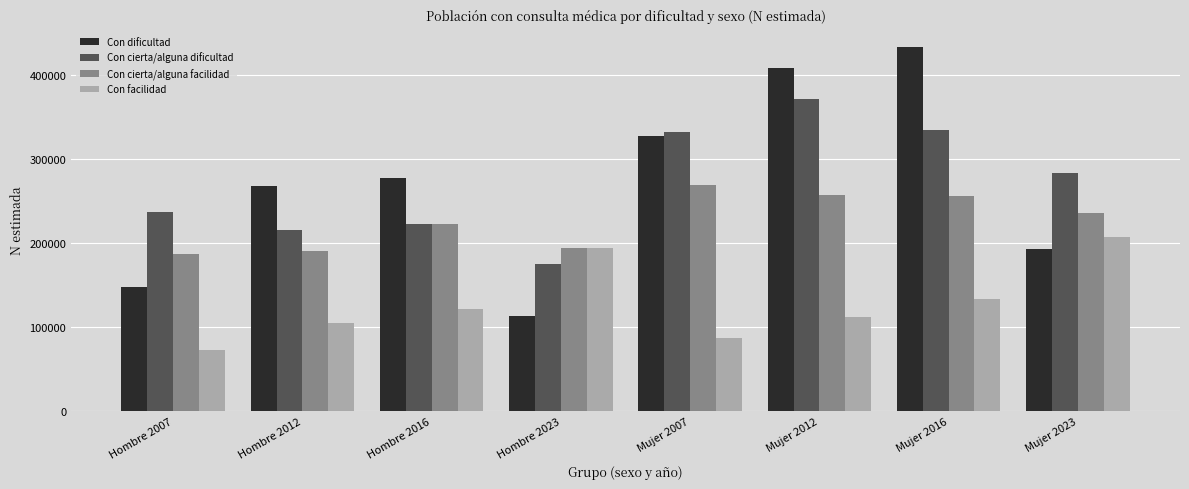

Reading right to left, list all the values displayed in this chart.

Con dificultad: Mujer 2023=193169	Mujer 2016=434114	Mujer 2012=408906	Mujer 2007=327397	Hombre 2023=113302	Hombre 2016=277302	Hombre 2012=267957	Hombre 2007=147625
Con cierta/alguna dificultad: Mujer 2023=283783	Mujer 2016=335049	Mujer 2012=371782	Mujer 2007=332908	Hombre 2023=175675	Hombre 2016=222983	Hombre 2012=215767	Hombre 2007=236750
Con cierta/alguna facilidad: Mujer 2023=236390	Mujer 2016=255704	Mujer 2012=257933	Mujer 2007=269284	Hombre 2023=194387	Hombre 2016=222491	Hombre 2012=190867	Hombre 2007=186730
Con facilidad: Mujer 2023=206947	Mujer 2016=133610	Mujer 2012=112035	Mujer 2007=87306	Hombre 2023=193830	Hombre 2016=122104	Hombre 2012=104527	Hombre 2007=72331